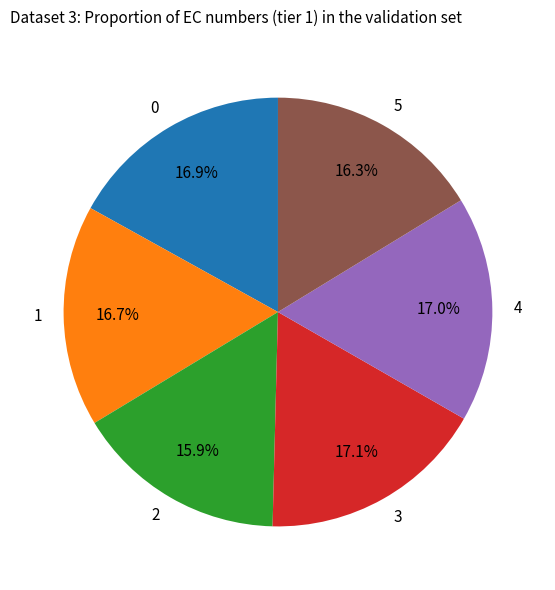

Does 3 account for over 50% of the chart?

No